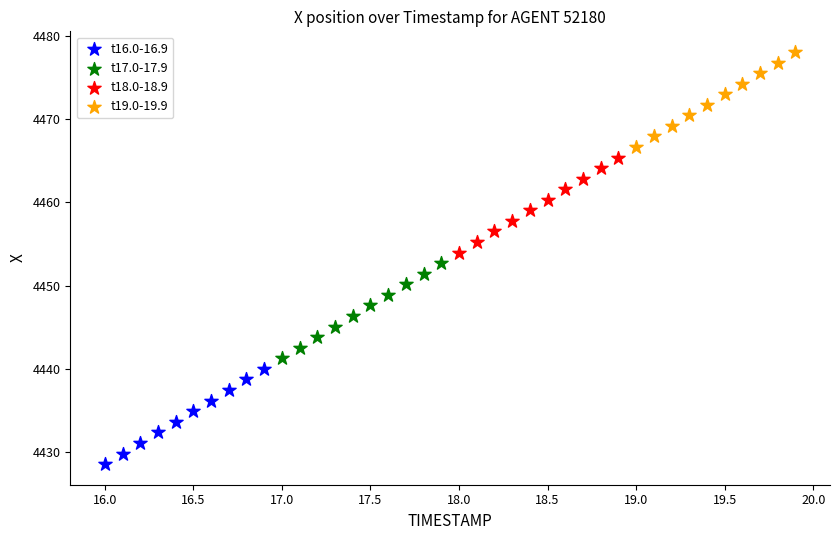

Which series reaches the maximum Y coordinate?

t19.0-19.9